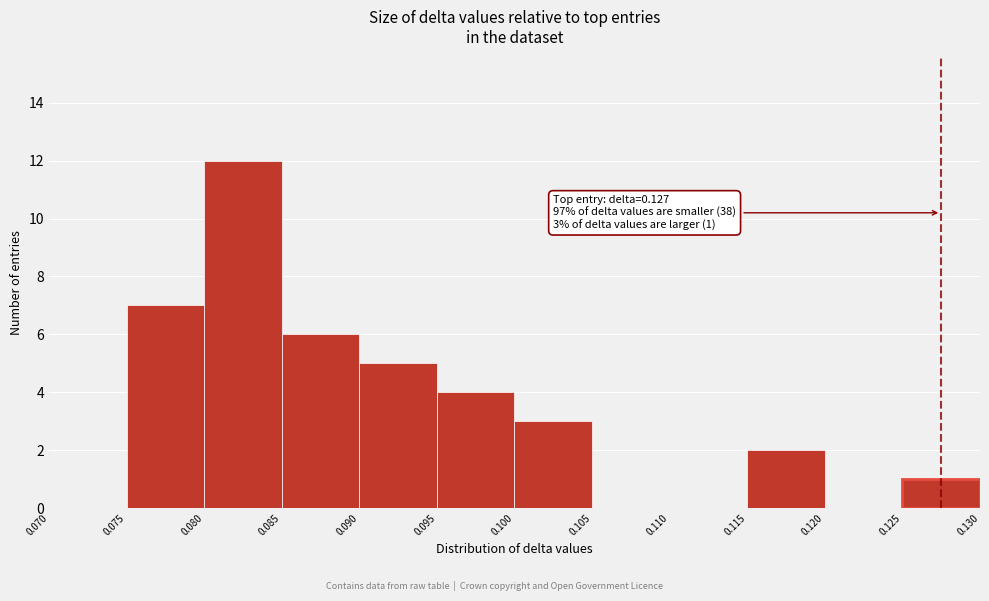

Over which range of the x-axis is the bar tallest?

0.080 to 0.085